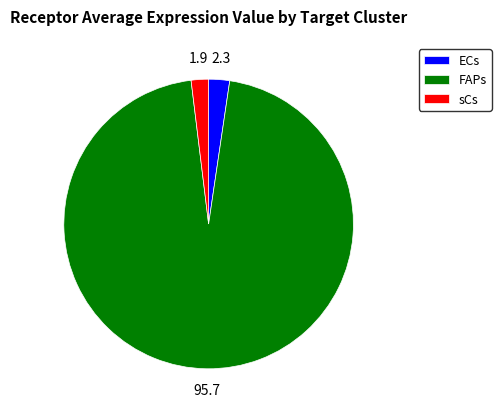

Combined, do ECs and FAPs account for over 50%?

Yes